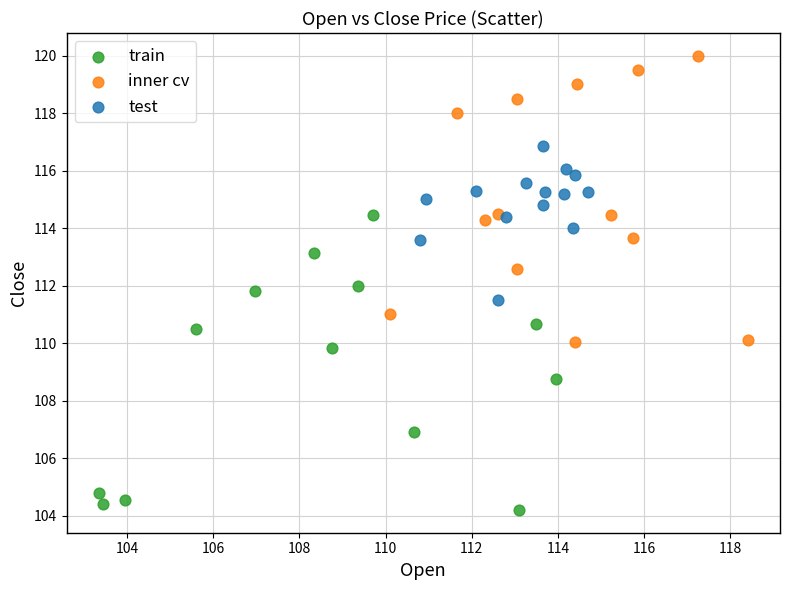

Which series reaches the maximum Y coordinate?

inner cv